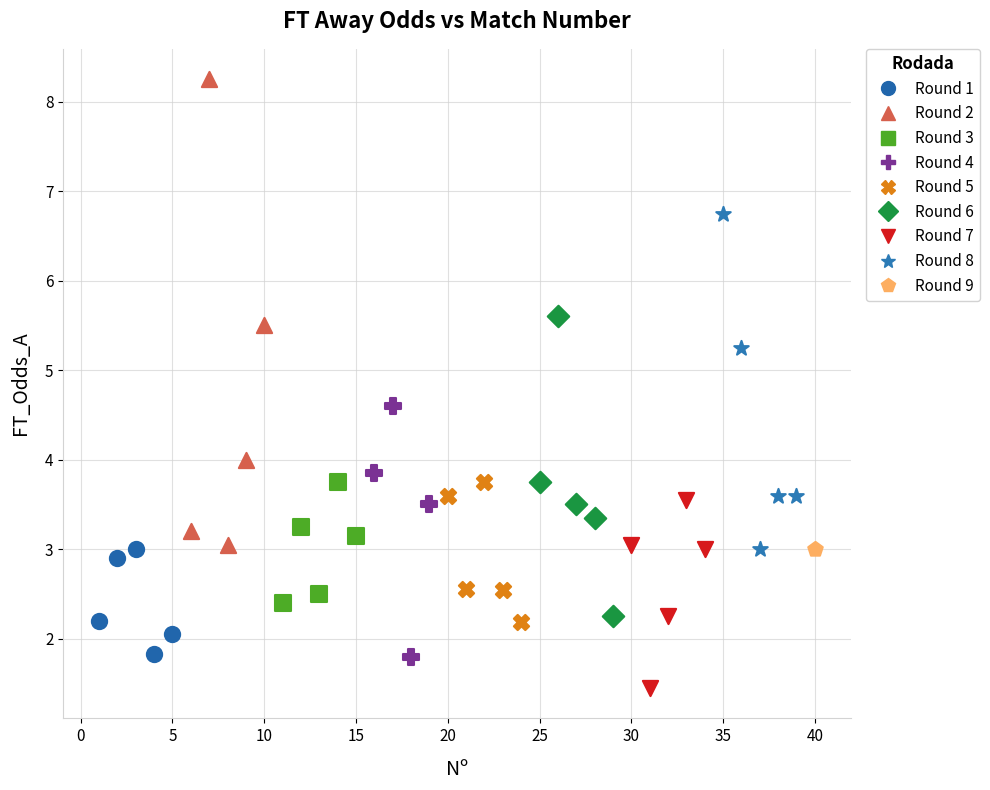

What are all the series names shown in the legend?

Round 1, Round 2, Round 3, Round 4, Round 5, Round 6, Round 7, Round 8, Round 9